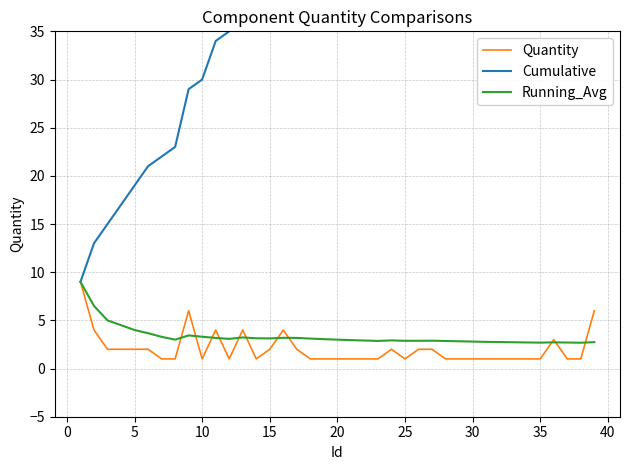

What are all the series names shown in the legend?

Quantity, Cumulative, Running_Avg